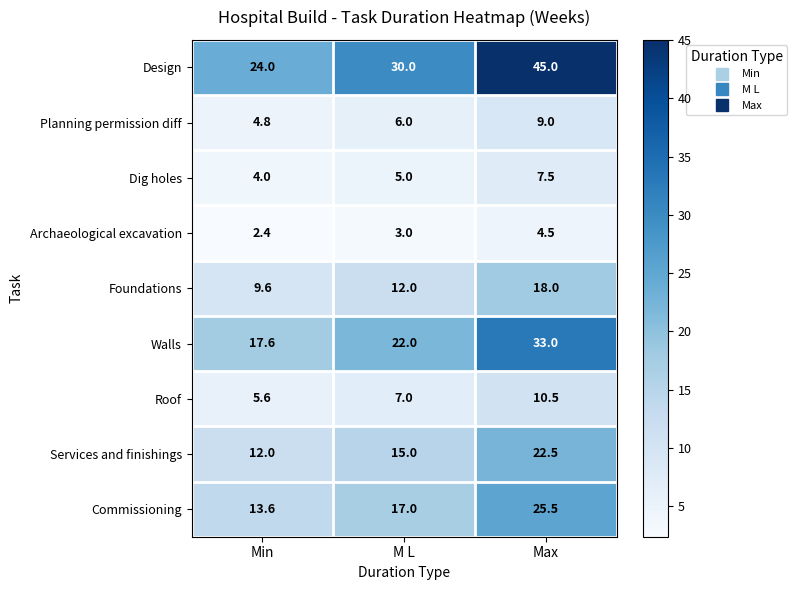

At Min, list the series in order from largest to smallest.

Design, Walls, Commissioning, Services and finishings, Foundations, Roof, Planning permission diff, Dig holes, Archaeological excavation